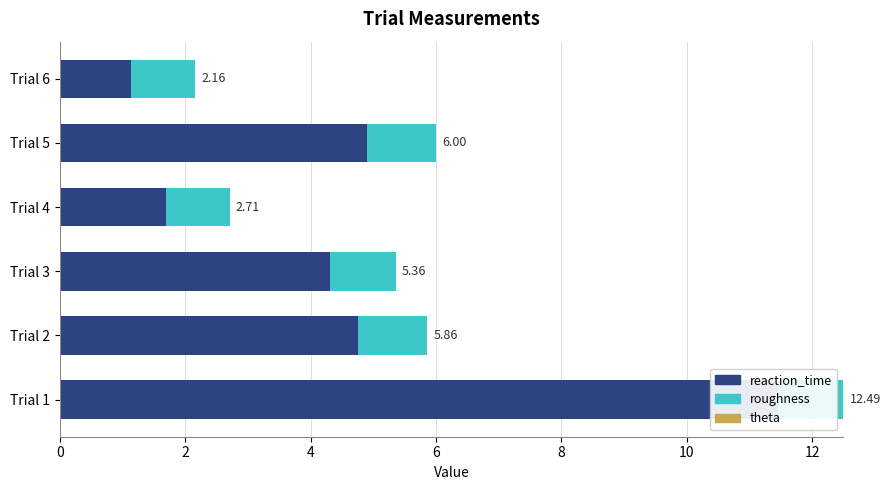

True or false: theta has a value of 1.0 at 2.

False